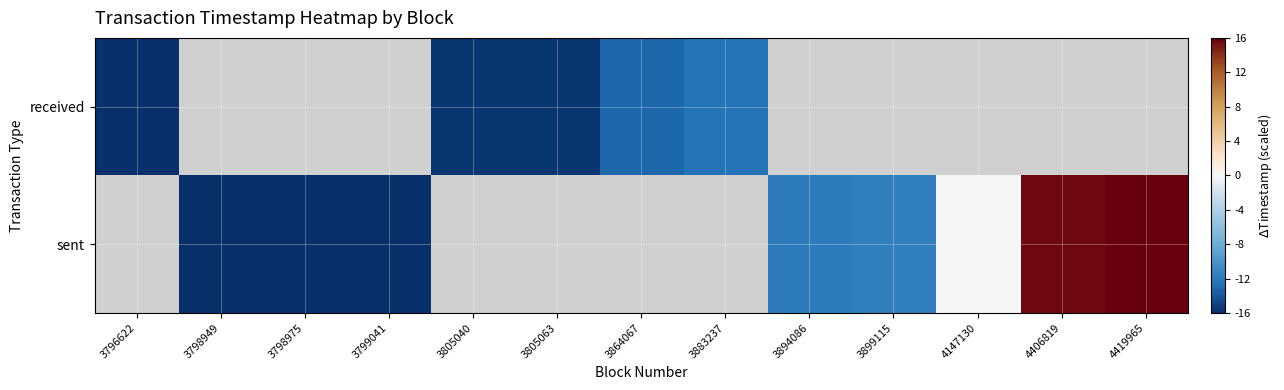

At how many categories does at least one series exceed -13?

6